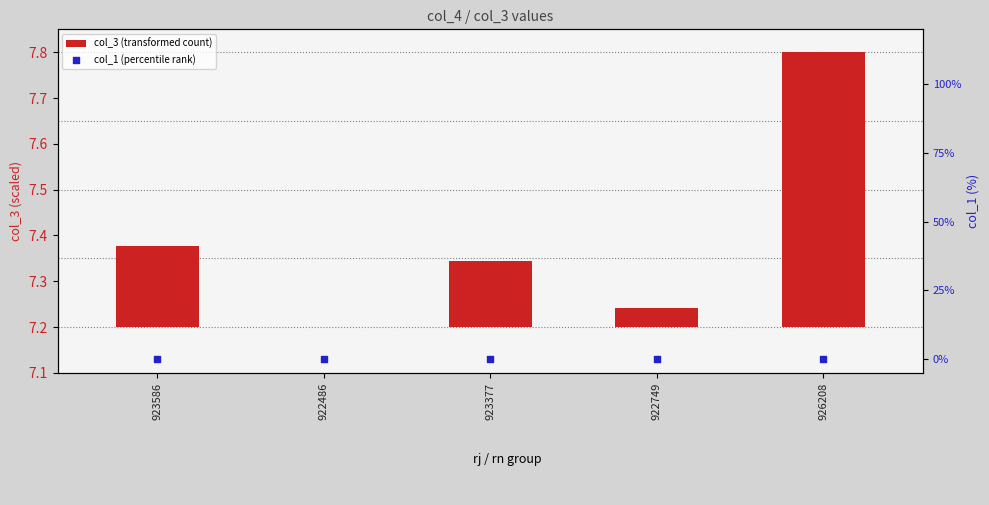

Which series has the largest Y range (max minus min)?

col_3 (transformed count)